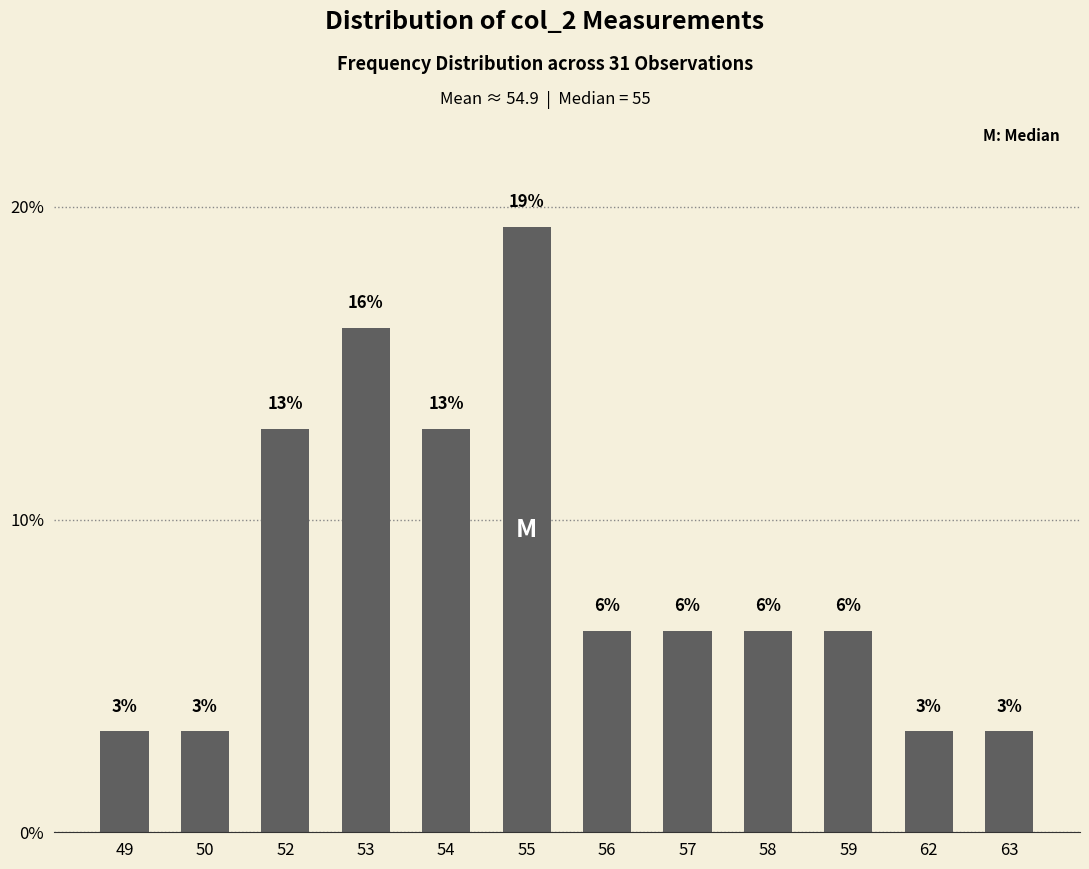

Is it true that the value at 63 is 2.1?

False